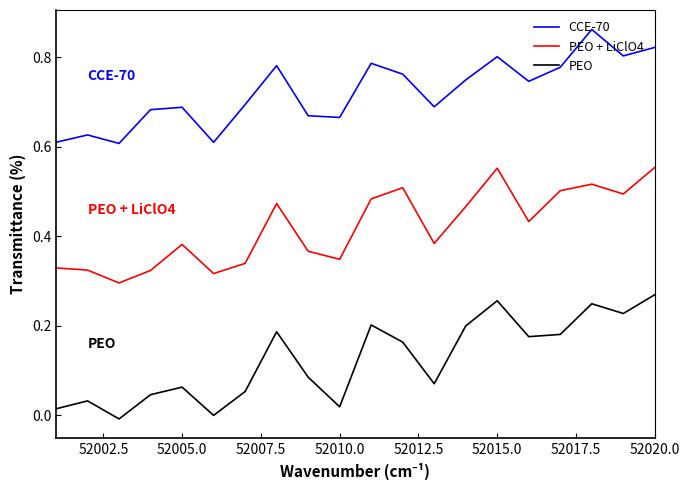

True or false: CCE-70 and PEO intersect in this chart.

False